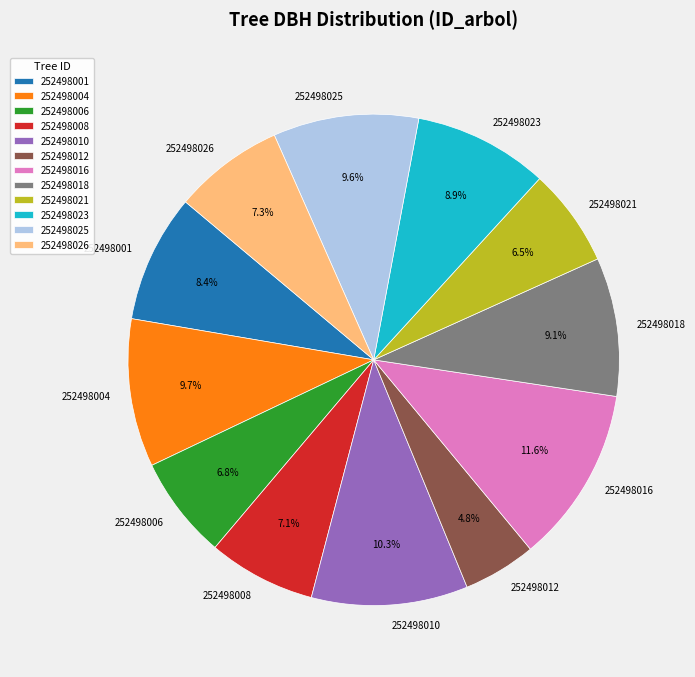

What is the ratio of the value at 252498010 to the value at 252498004?

1.1